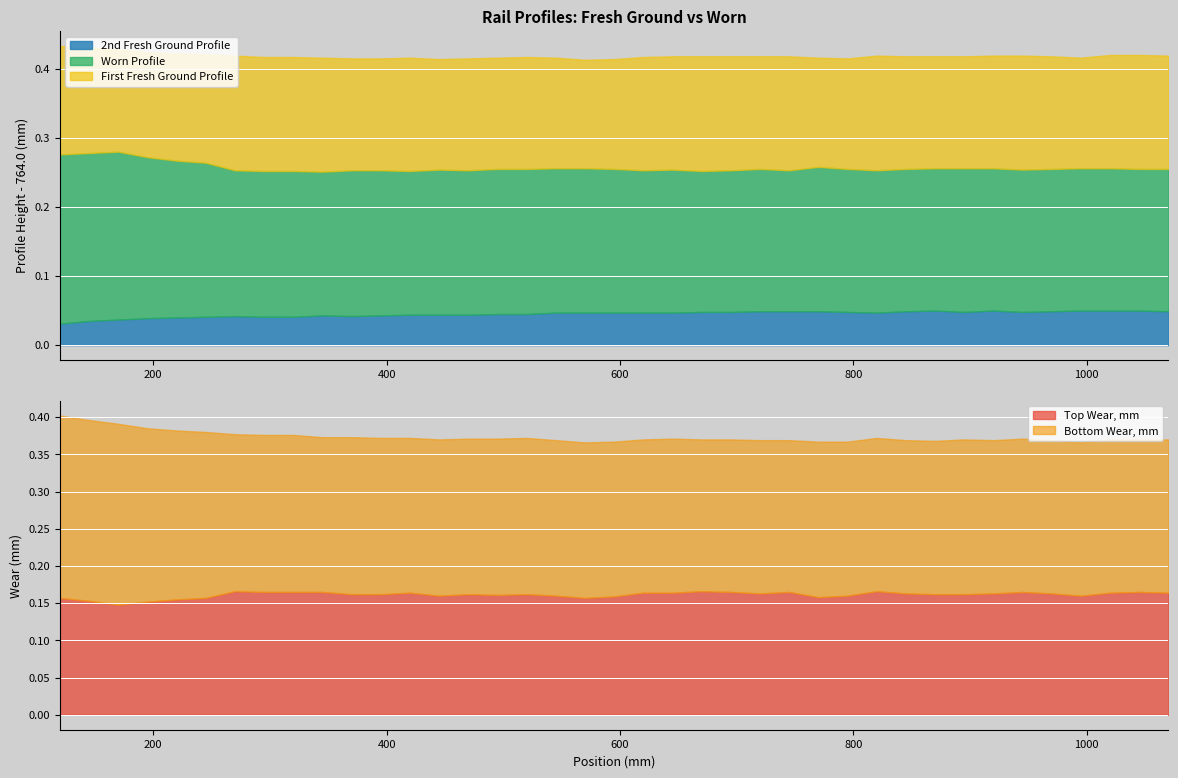

Rank the series at 19 from highest to lowest value.

First Fresh Ground Profile, Worn Profile, 2nd Fresh Ground Profile